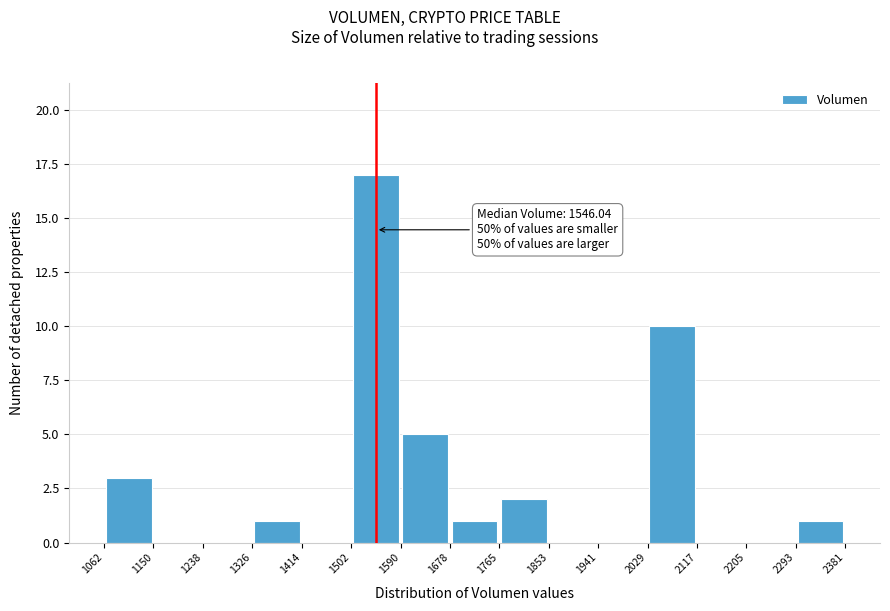

Over which range of the x-axis is the bar tallest?

1502 to 1590